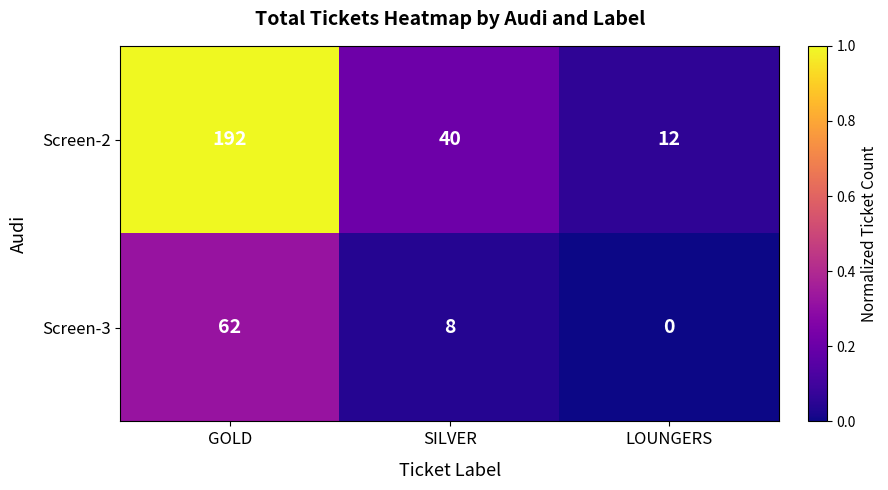

At which category does the chart reach its minimum across all series?

LOUNGERS